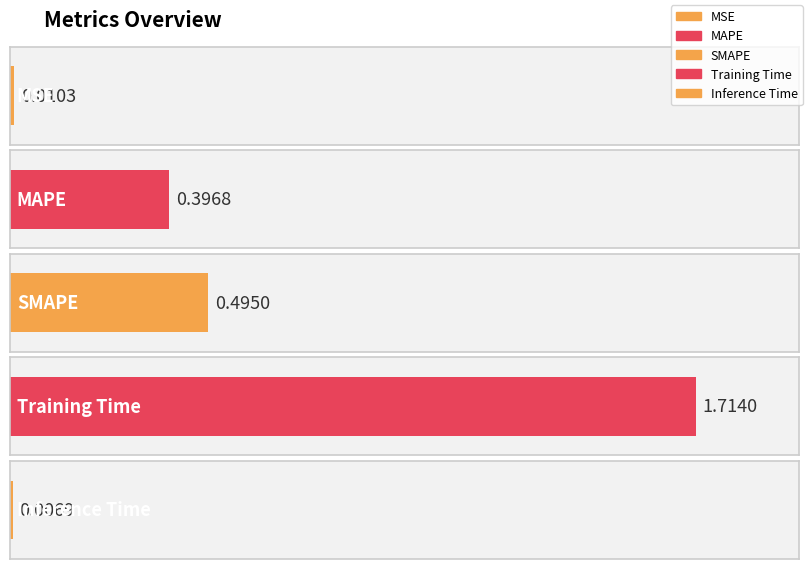

What is the difference between the maximum and minimum values?

1.7